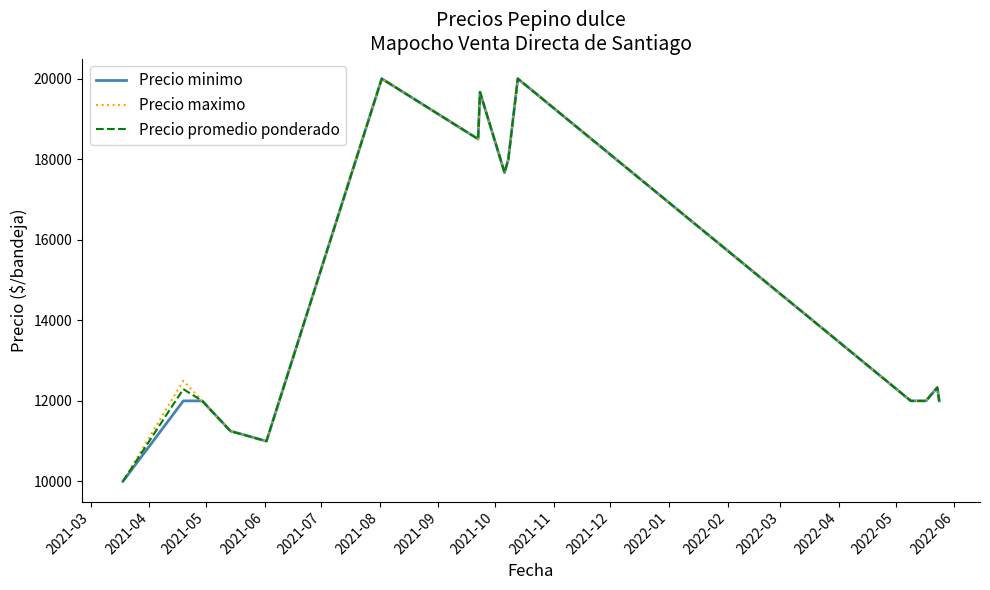

What is the minimum value shown in the chart?

10000.0